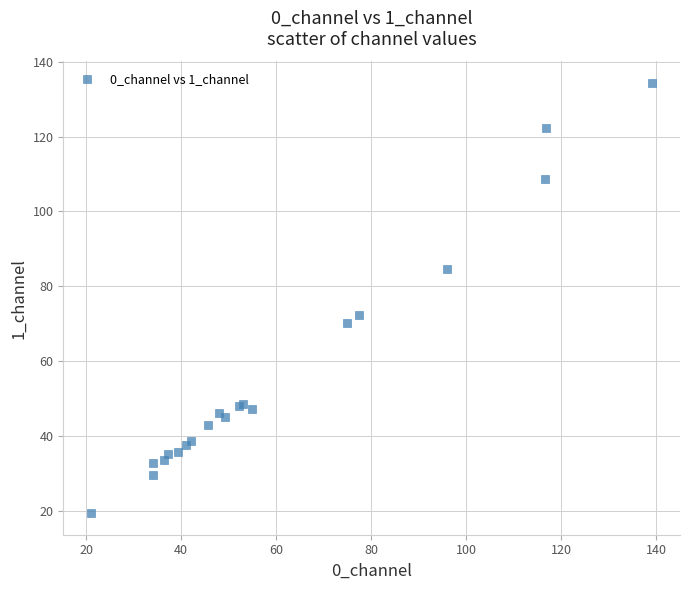

What Y value in the scatter plot is closest to 76?

72.3